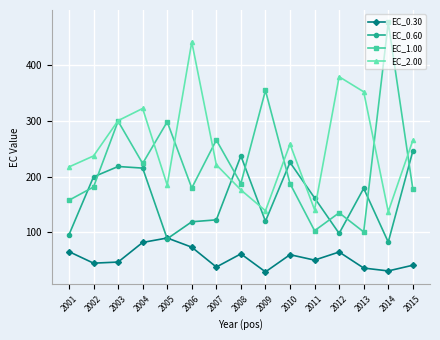

Which series ends up on top after the final intersection of EC_0.60 and EC_2.00?

EC_2.00